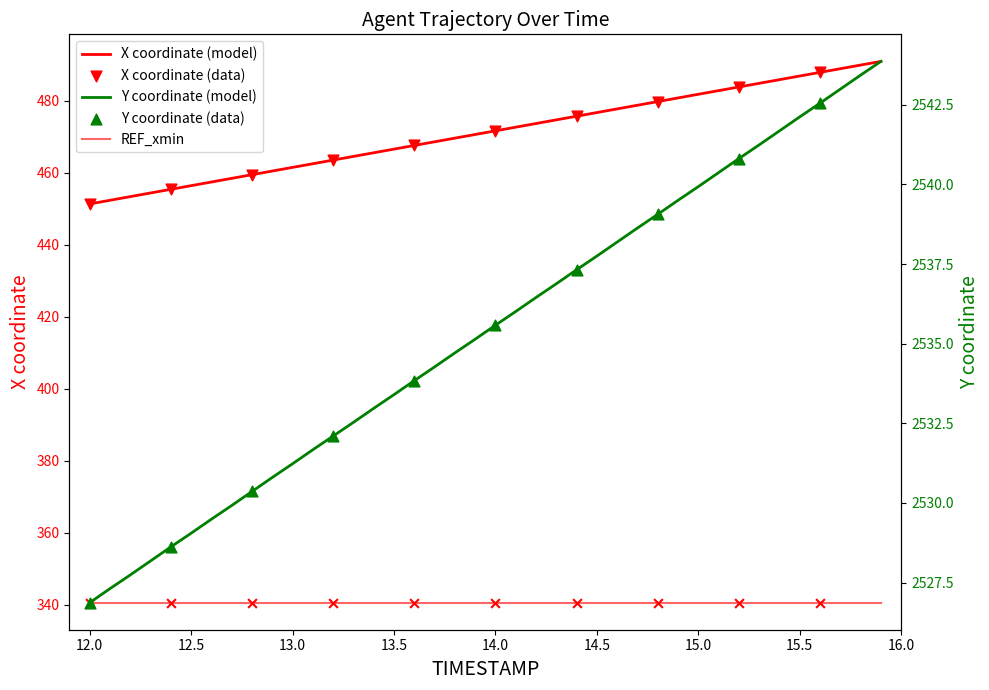

Which series has the largest total across all categories?

Y